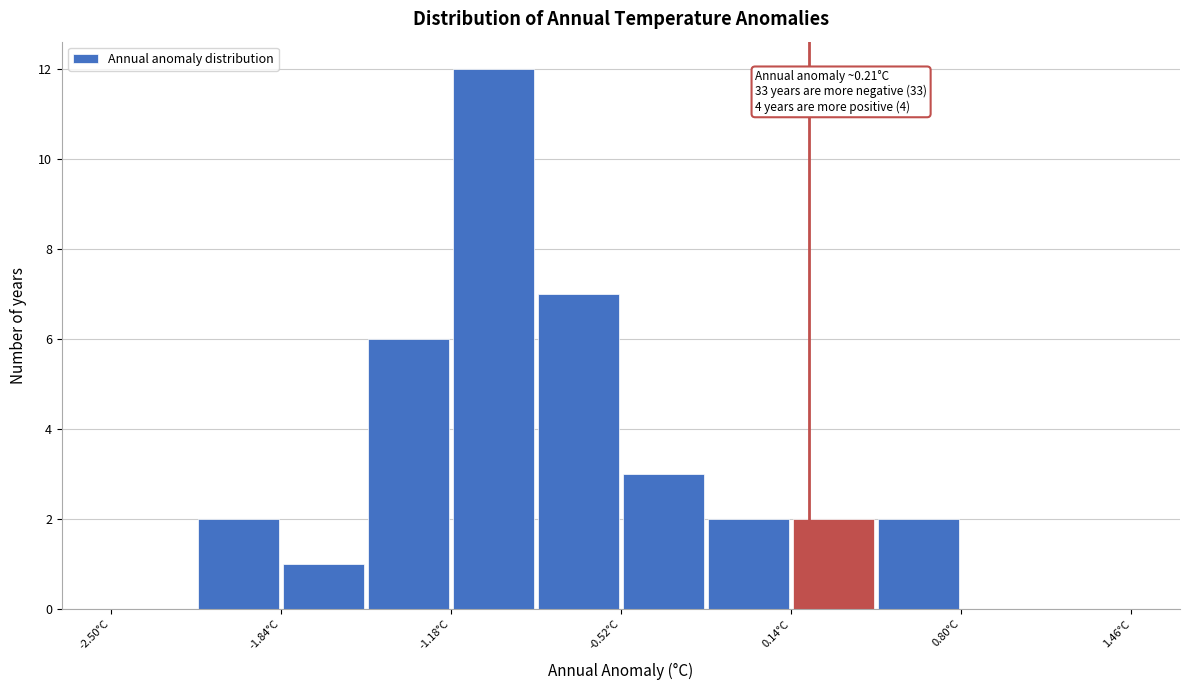

Around what value on the x-axis is the tallest bar? Give the approximate position of its centre, as read against the axis.

-1.0